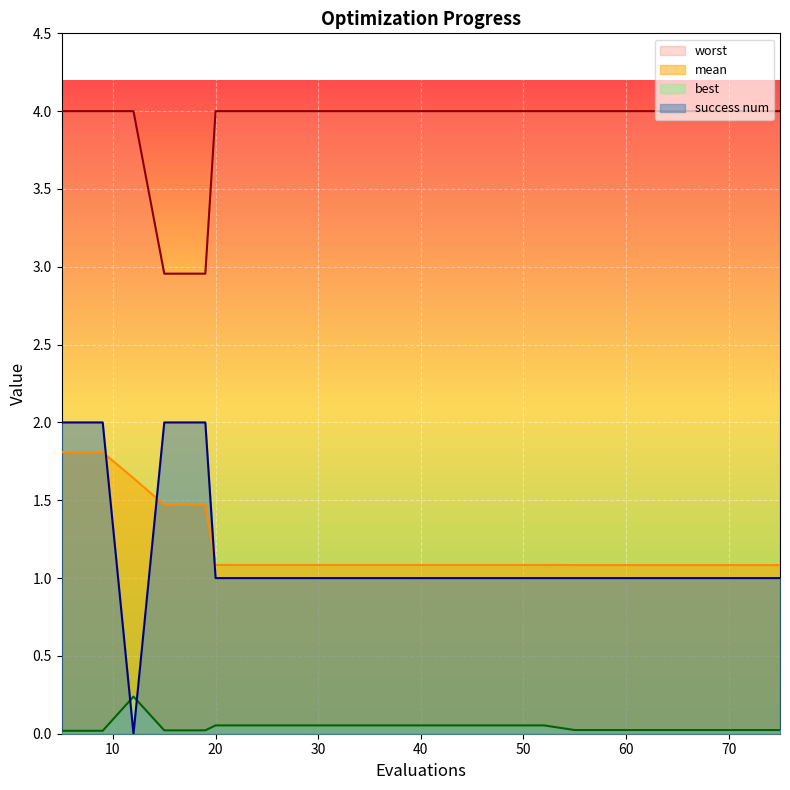

Reading right to left, list all the values displayed in this chart.

mean: 1.1	1.1	1.1	1.1	1.1	1.1	1.1	1.1	1.1	1.1	1.1	1.1	1.1	1.1	1.1	1.5	1.5	1.6	1.8	1.8
best: 0.0	0.0	0.0	0.0	0.0	0.0	0.1	0.1	0.1	0.1	0.1	0.1	0.1	0.1	0.1	0.0	0.0	0.2	0.0	0.0
worst: 4.0	4.0	4.0	4.0	4.0	4.0	4.0	4.0	4.0	4.0	4.0	4.0	4.0	4.0	4.0	3.0	3.0	4.0	4.0	4.0
success num: 1.0	1.0	1.0	1.0	1.0	1.0	1.0	1.0	1.0	1.0	1.0	1.0	1.0	1.0	1.0	2.0	2.0	0.0	2.0	2.0